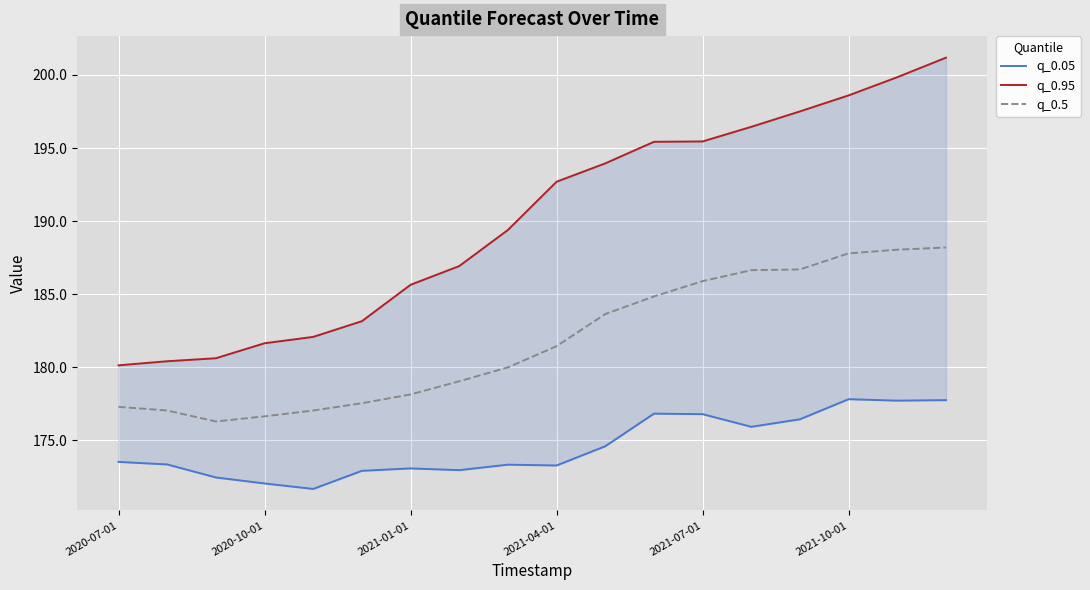

How many lines are shown in the chart?

3